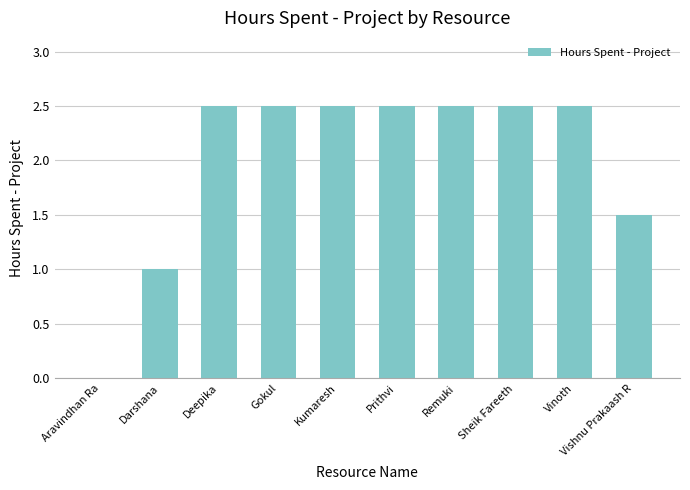

Is it true that the value at Aravindhan Ra is 0.0?

True